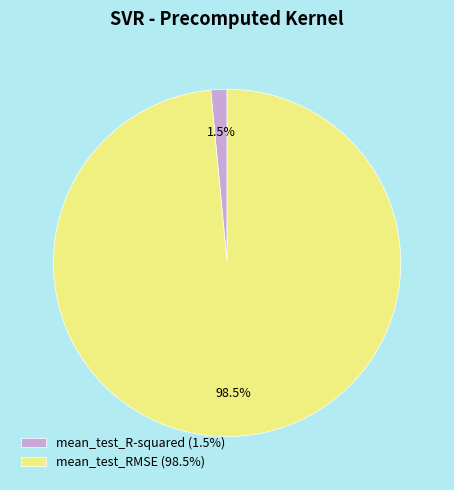

How much of the chart is everything except mean_test_RMSE?

1.5%